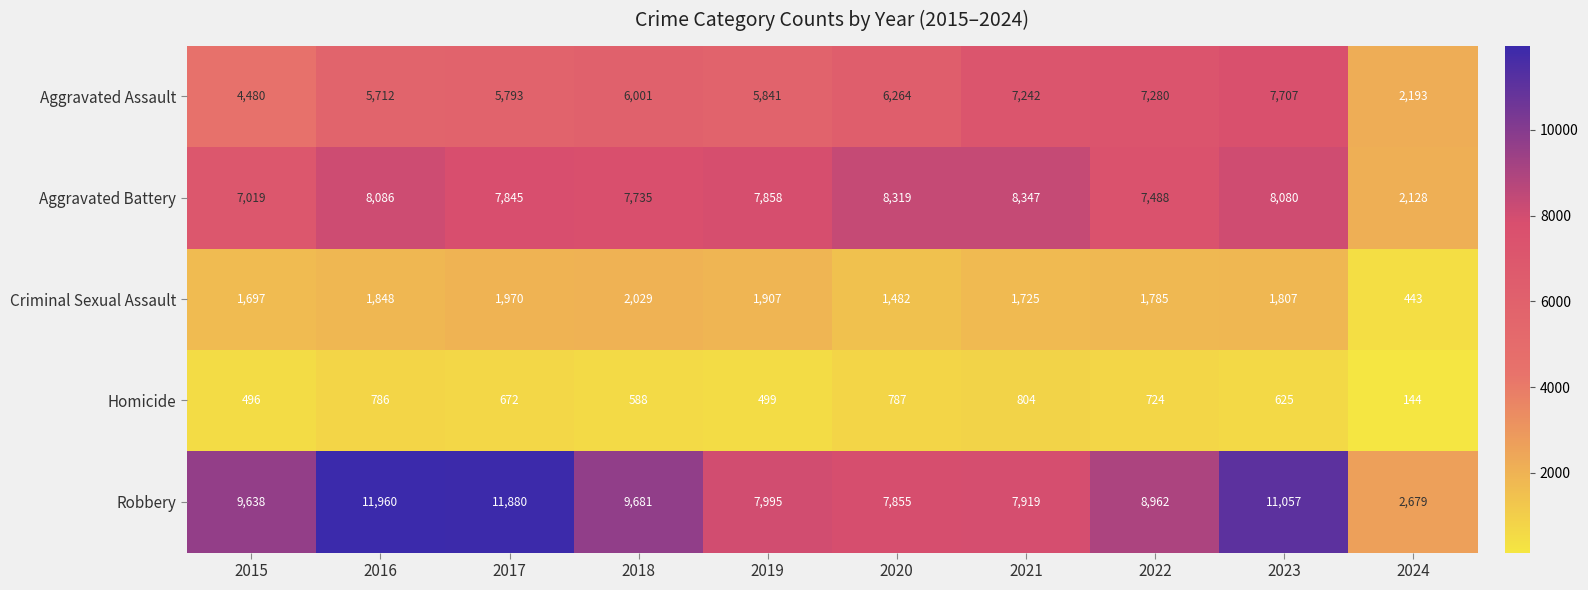

What is the difference between the maximum and second lowest values in the Criminal Sexual Assault series?

547